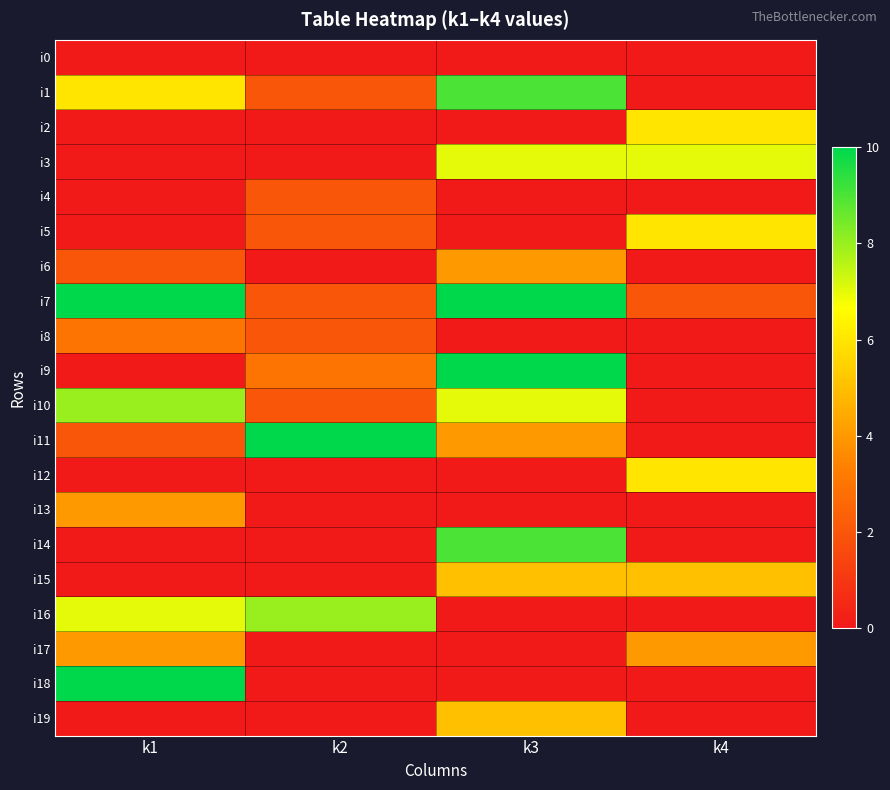

Count the number of categories in the chart.

4